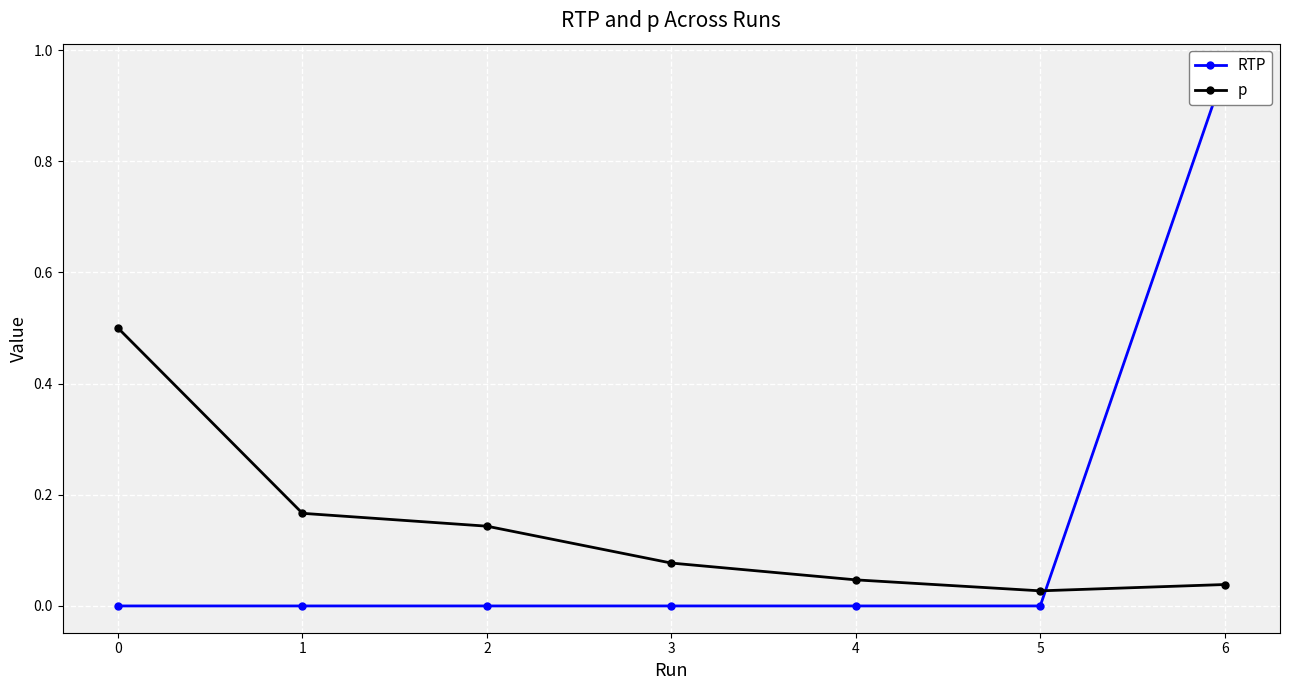

List the labels in order of p value, smallest first.

5, 6, 4, 3, 2, 1, 0